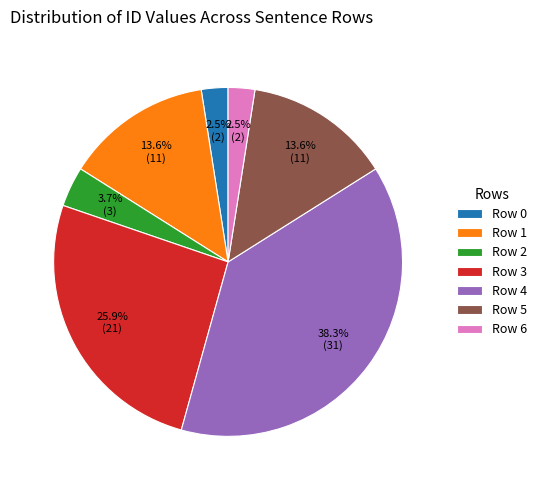

True or false: Row 4 accounts for 47% of the total.

False